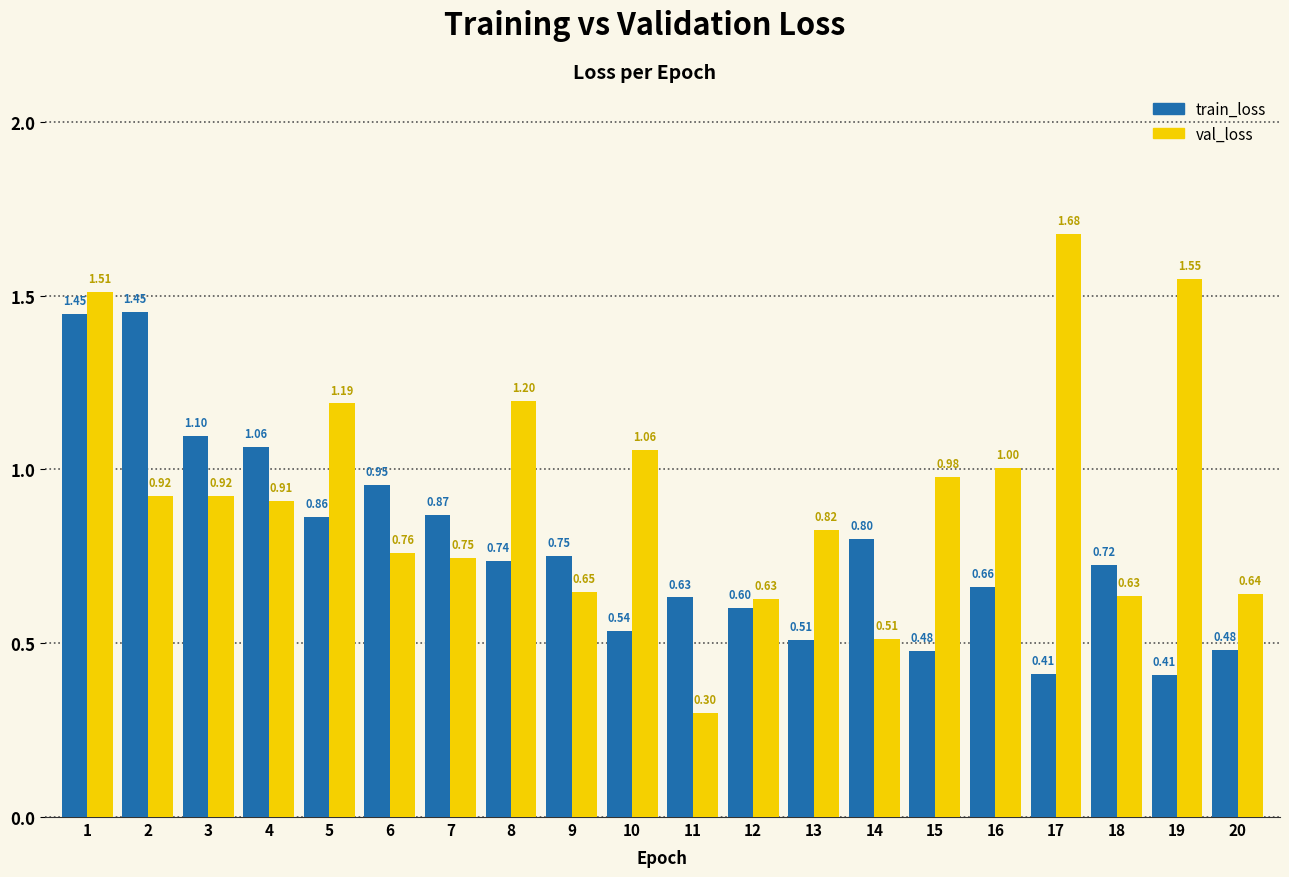

Rank the series at 1 from highest to lowest value.

val_loss, train_loss